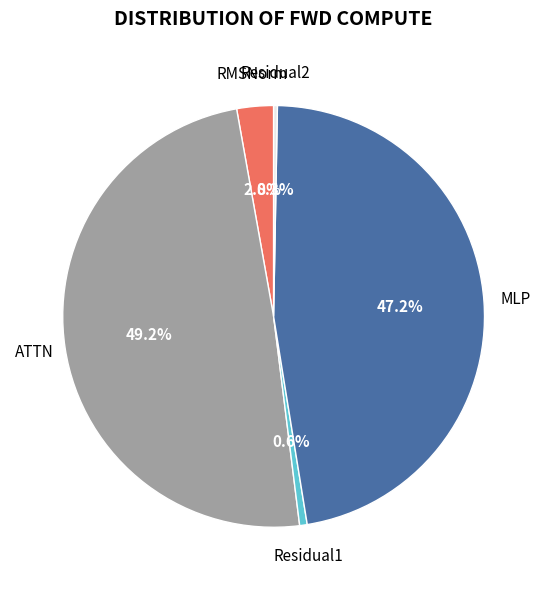

Is there a majority slice in this chart?

No